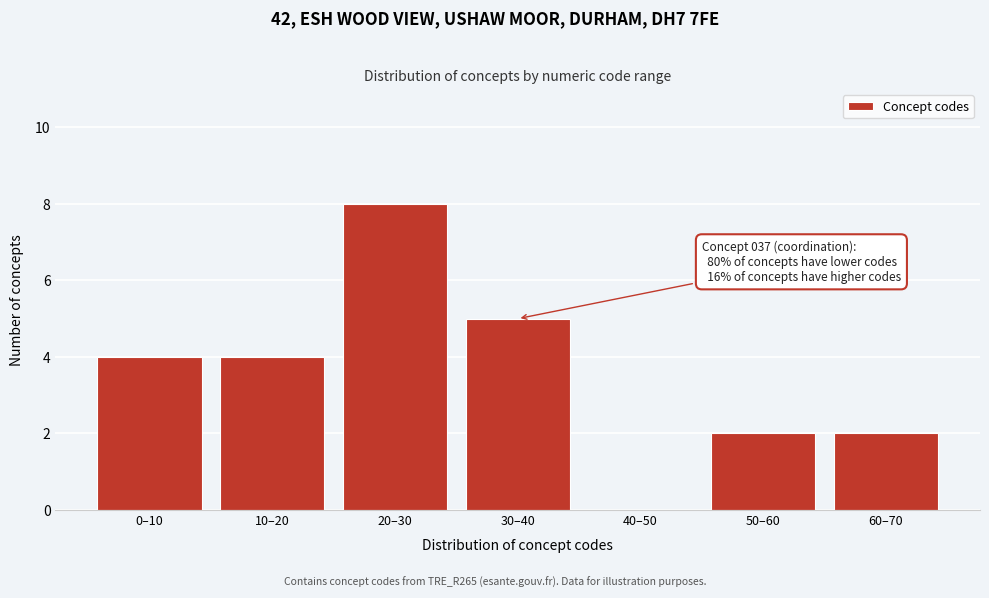

Reading right to left, list all the values displayed in this chart.

60–70=2	50–60=2	40–50=0	30–40=5	20–30=8	10–20=4	0–10=4